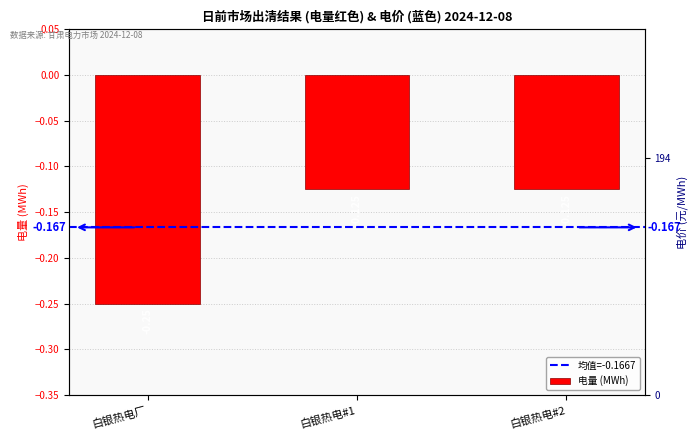

Count the number of data series in this chart.

1